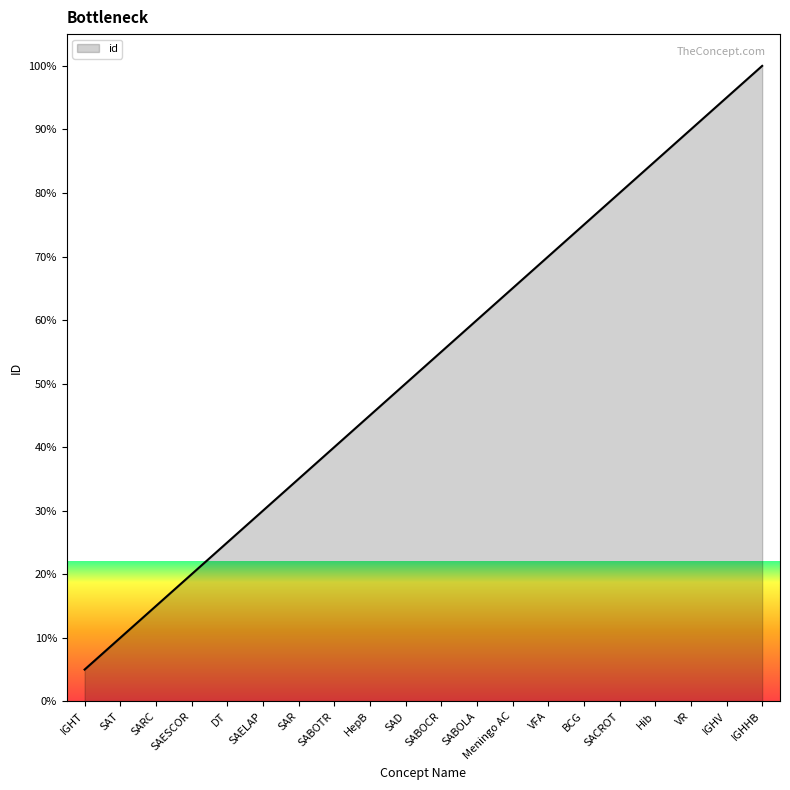

Read the value at BCG.

75.0